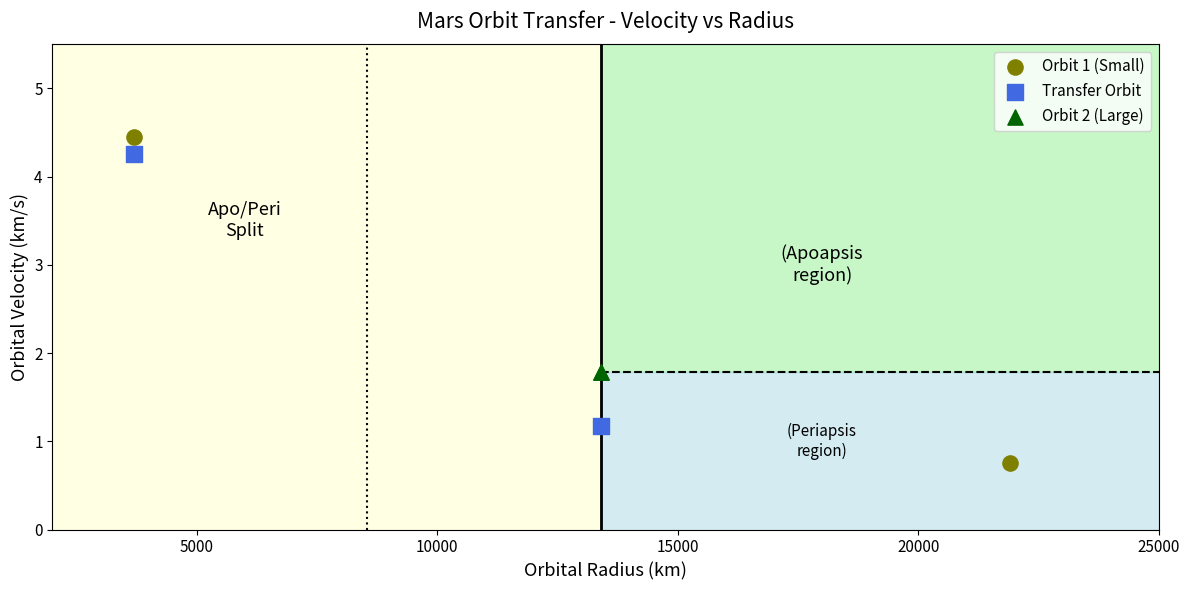

What are all the series names shown in the legend?

Orbit 1 (Small), Transfer Orbit, Orbit 2 (Large)